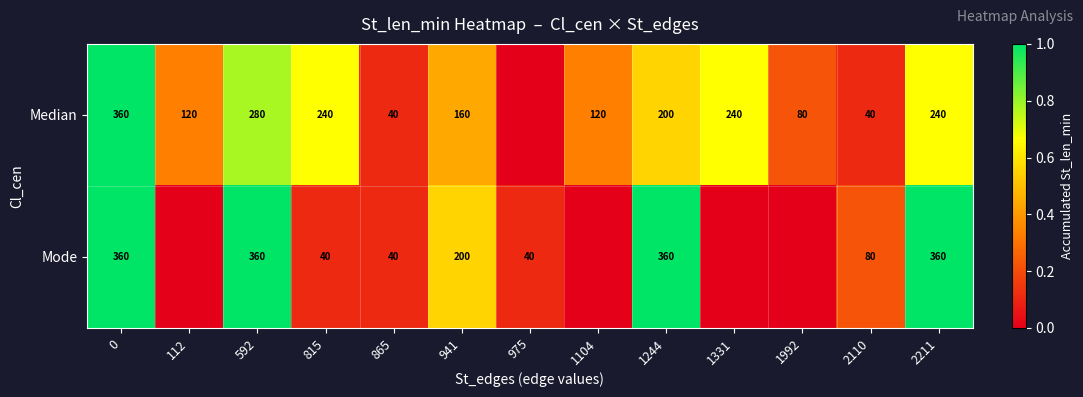

What is the difference between the highest and lowest values at 1244?

160